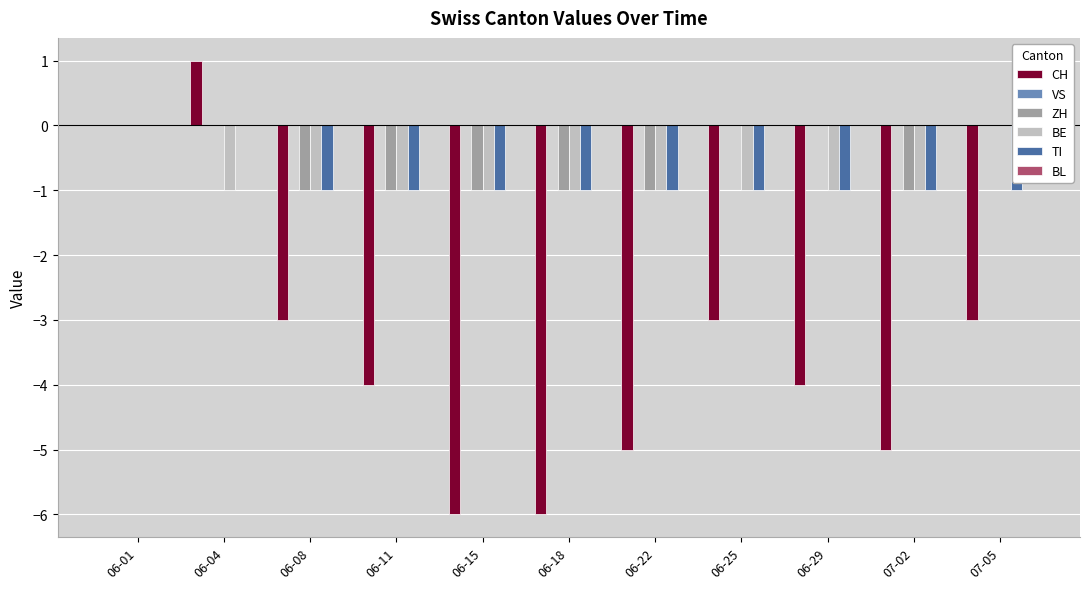

How many series are shown in this chart?

4